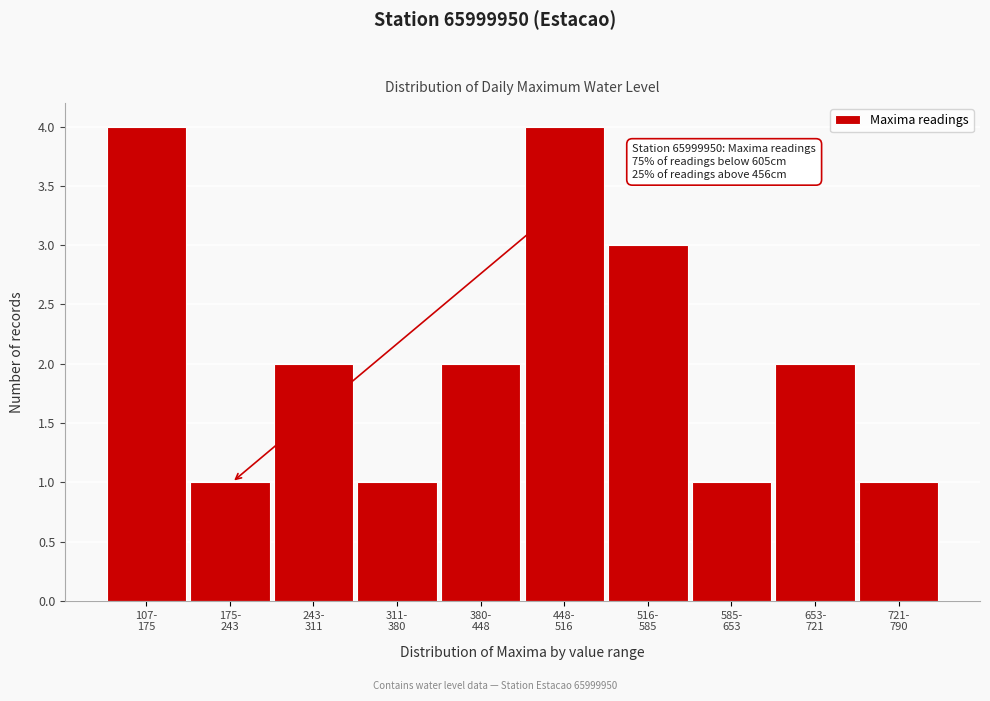

Reading left to right, what are all the values shown in this chart?

4	1	2	1	2	4	3	1	2	1